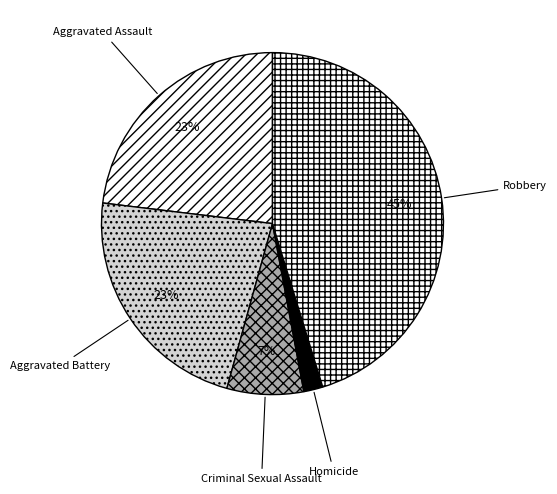

To the nearest percent, what portion does Criminal Sexual Assault represent?

7%